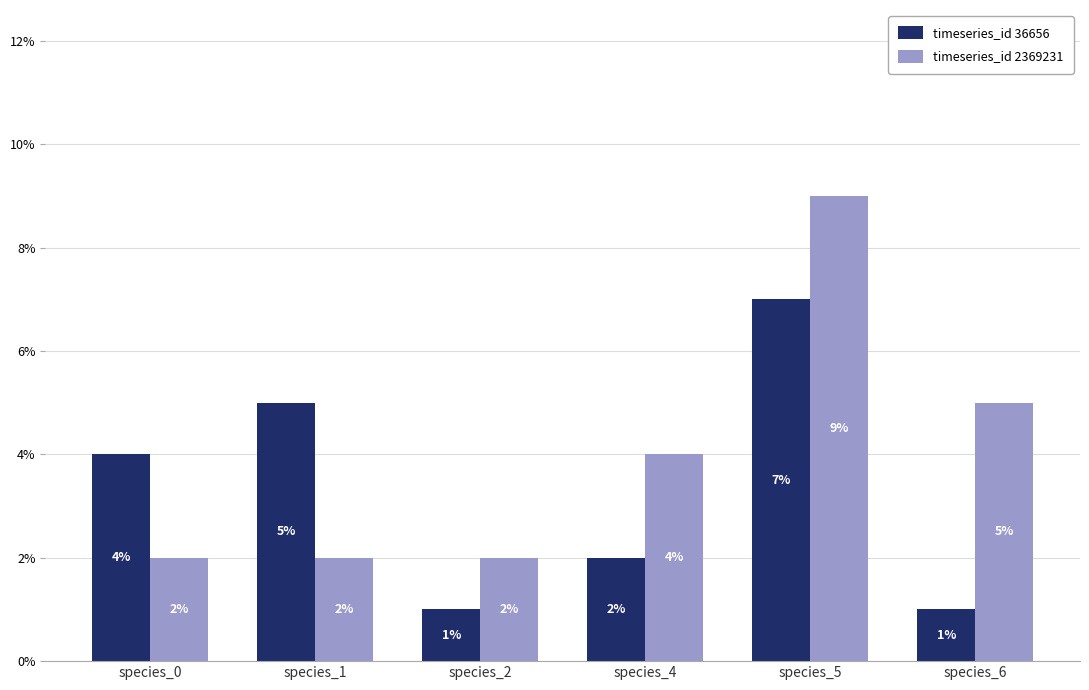

The value of timeseries_id 2369231 at species_6 is 0.1. True or false?

False